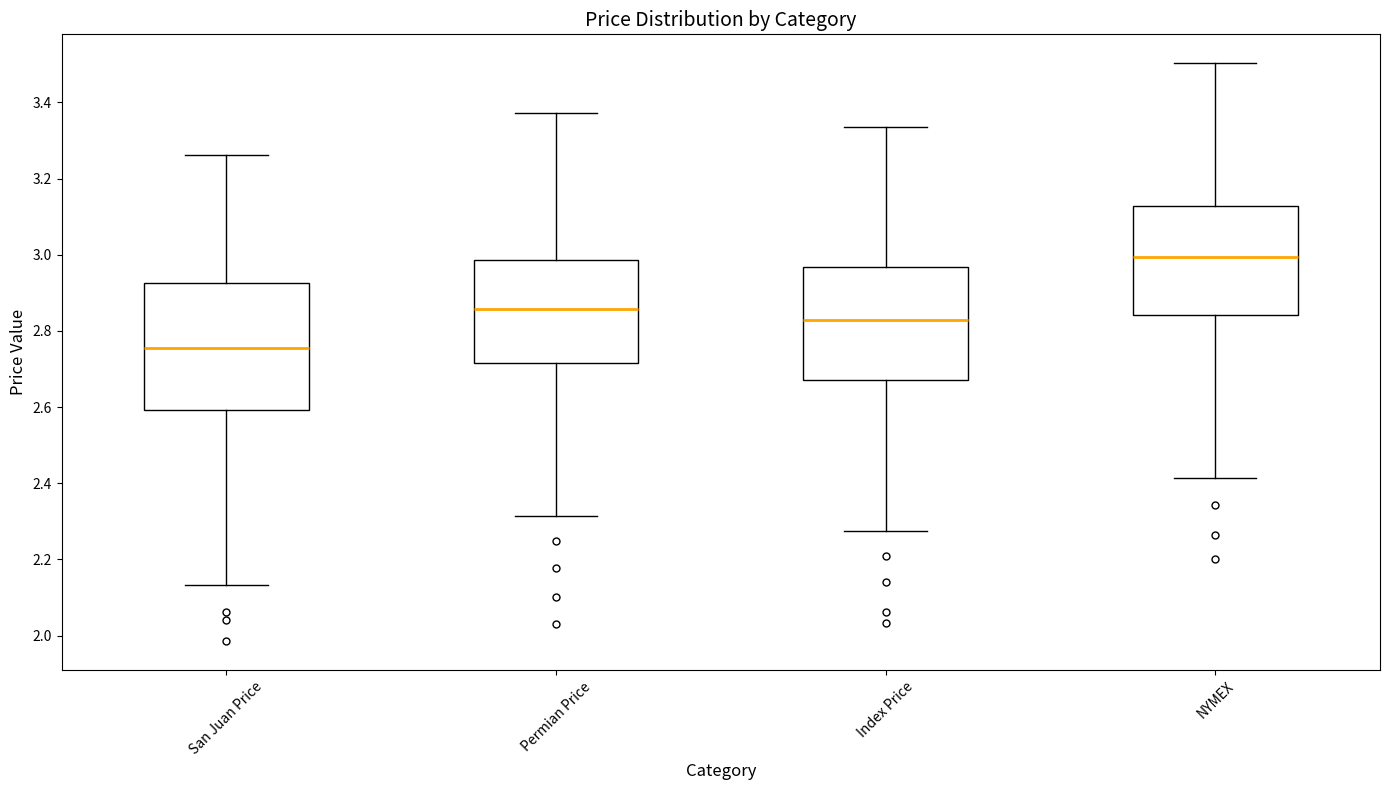

Reading left to right, transcribe this box plot: for each box, give where its median line is, the range the box spans, and where its two whiskers end, as read against the y-axis. The values are not printed on the chart, so give them approximately, as read against the axis.

San Juan Price: median 2.76, box 2.60 to 2.92, whiskers 2.14 to 3.26
Permian Price: median 2.86, box 2.72 to 2.98, whiskers 2.32 to 3.38
Index Price: median 2.82, box 2.68 to 2.96, whiskers 2.28 to 3.34
NYMEX: median 3.00, box 2.84 to 3.12, whiskers 2.42 to 3.50